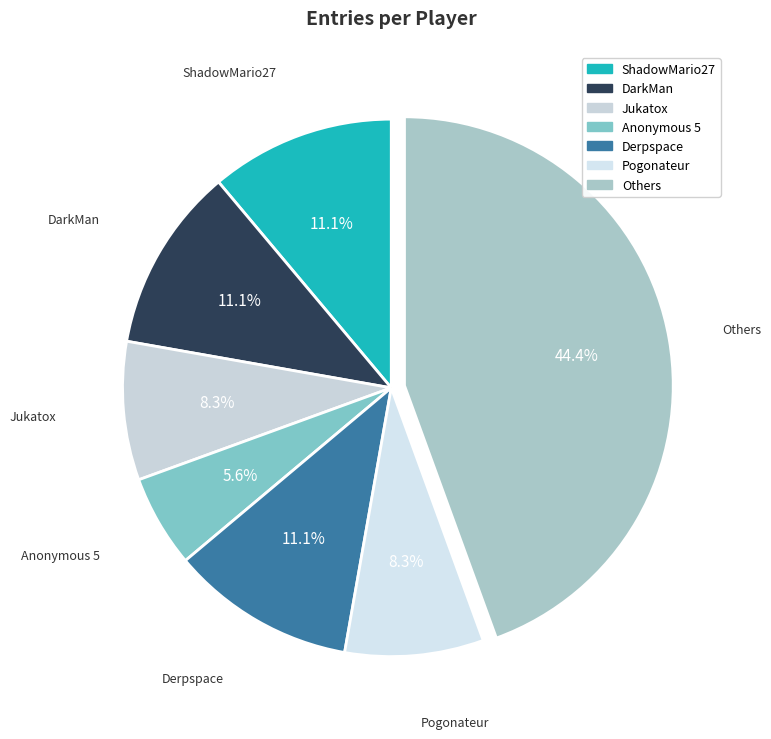

How many slices are in this pie chart?

7